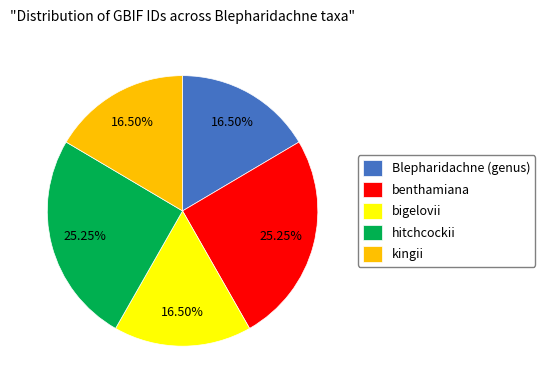

Is there a majority slice in this chart?

No